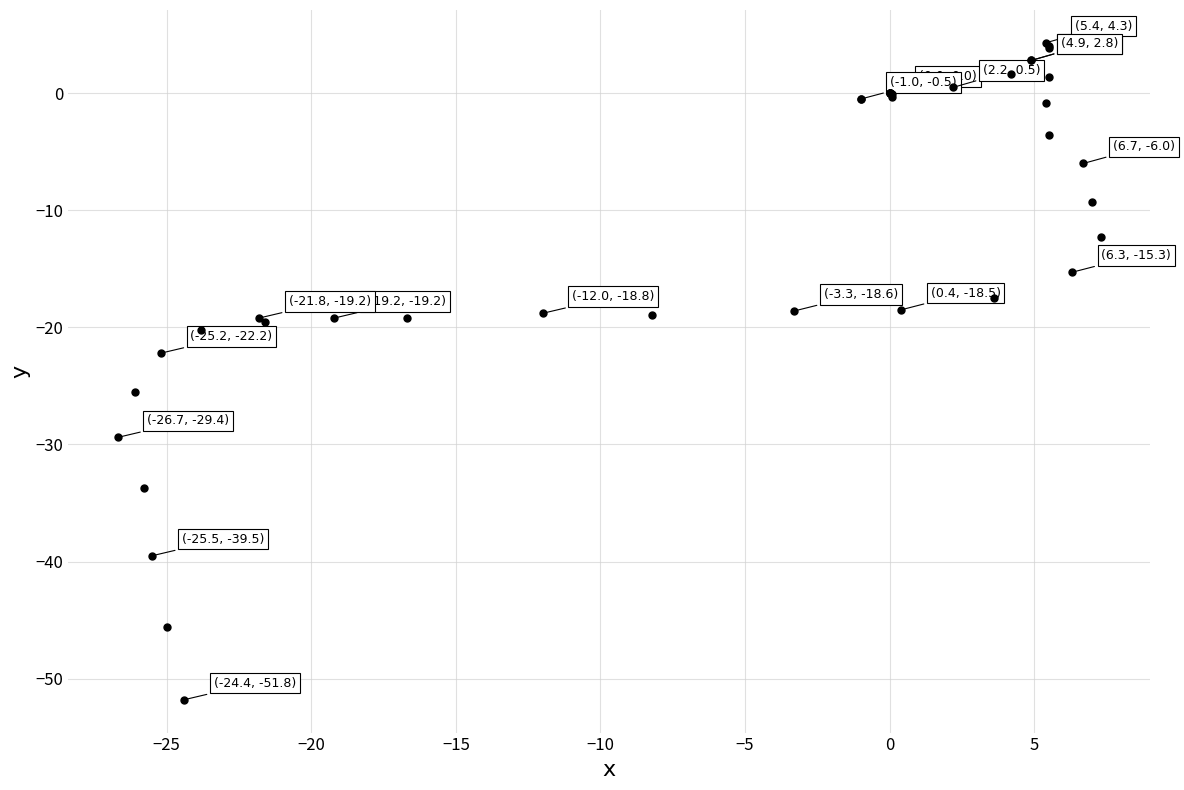

What Y value in the scatter plot is closest to -23?

-22.2